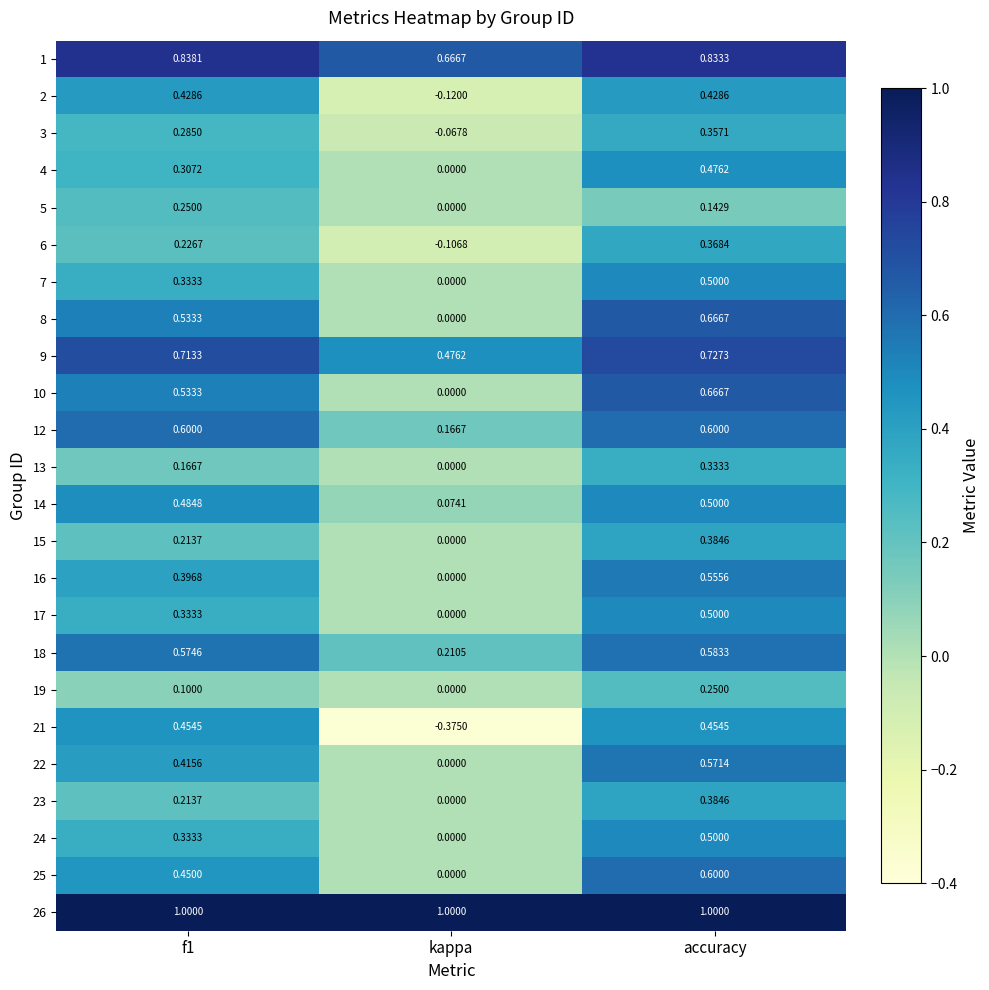

At which label does 17 reach its peak?

accuracy